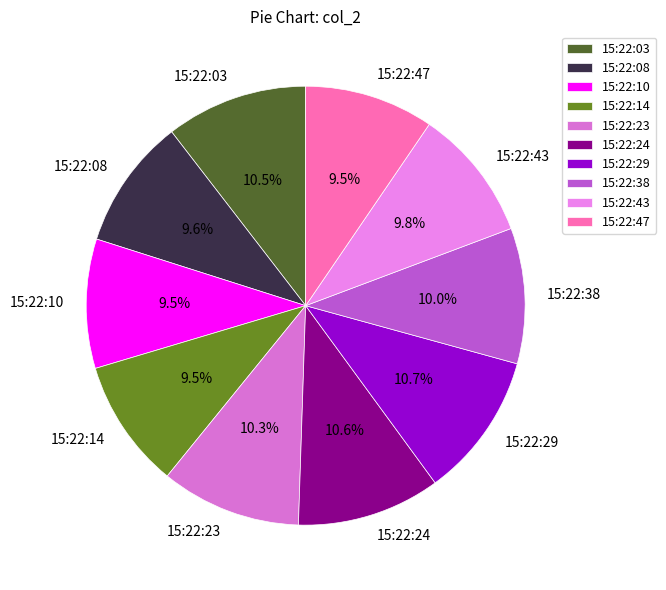

Is 15:22:38 the majority of the pie?

No